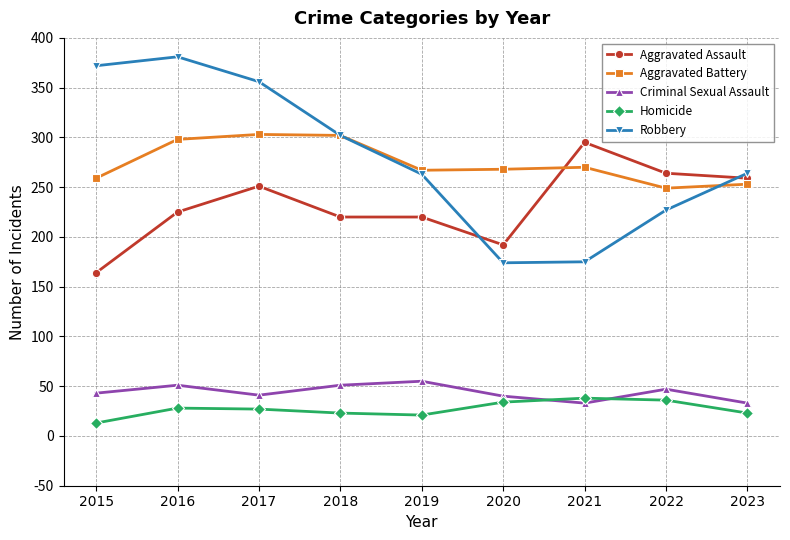

True or false: Aggravated Battery and Aggravated Assault cross at least once.

True